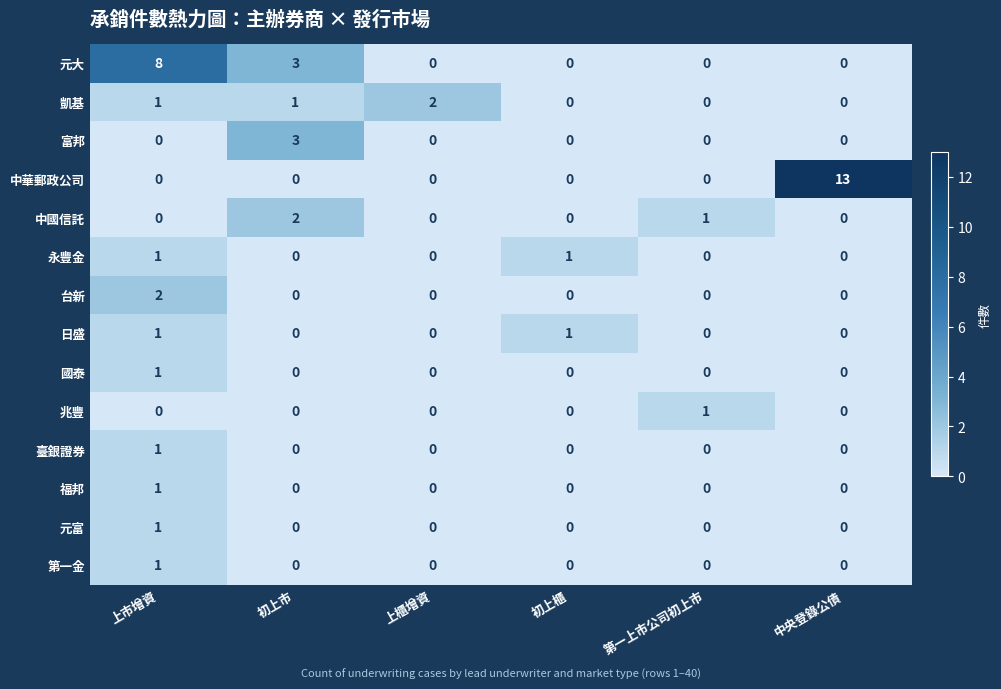

Which series has the largest total across all categories?

中華郵政公司